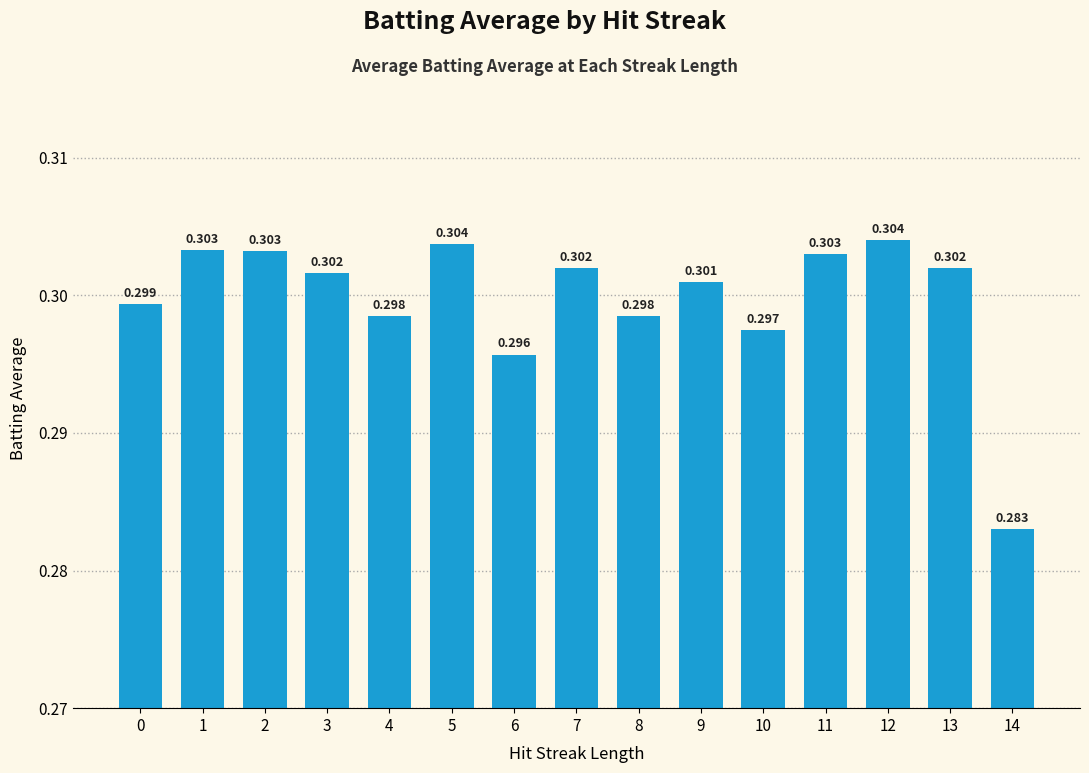

Rank the categories by value from highest to lowest.

12, 5, 1, 2, 11, 7, 13, 3, 9, 0, 4, 8, 10, 6, 14